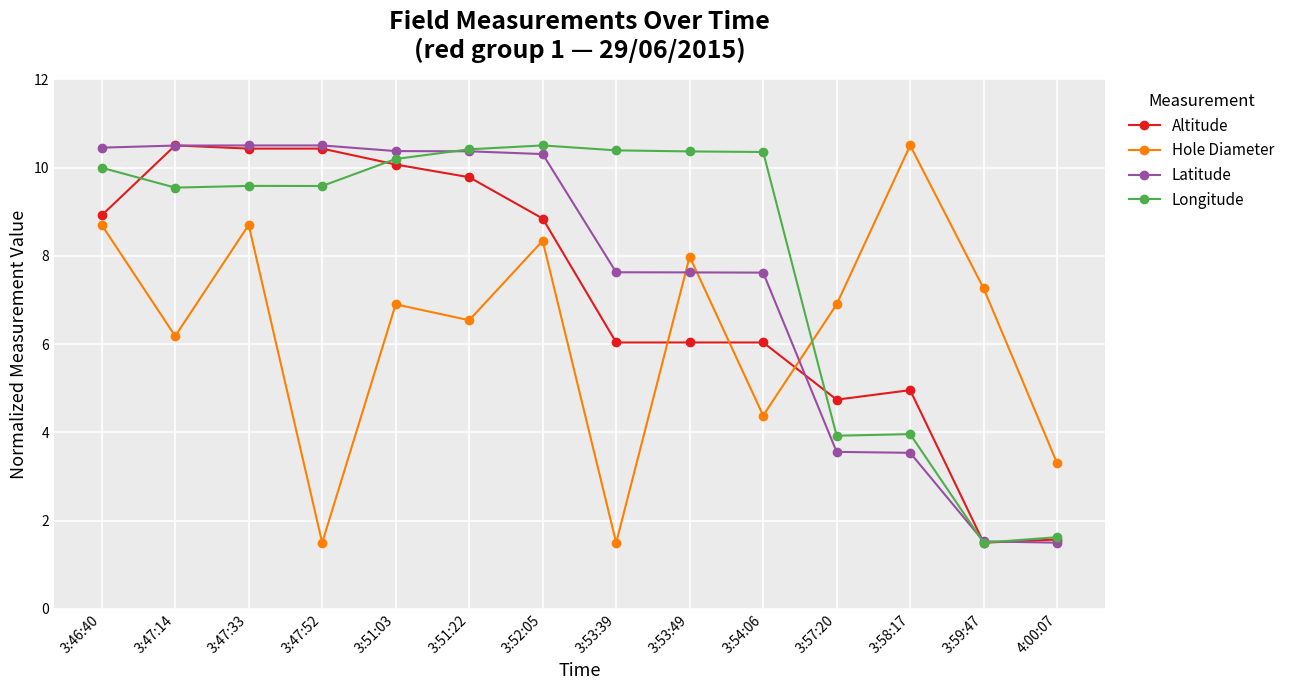

In Hole Diameter, how many points are lower than both neighbors (excluding endpoints)?

5